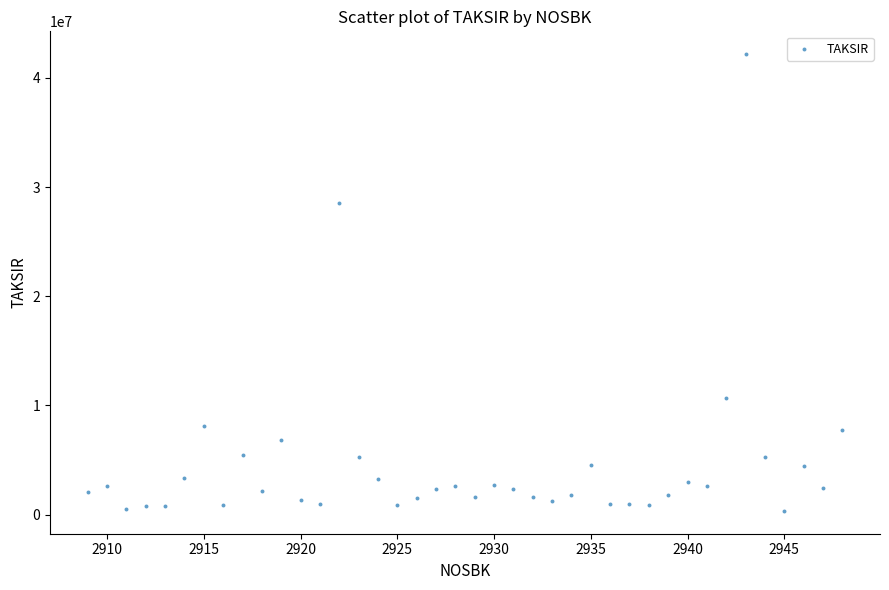

What Y value in the scatter plot is closest to 21258333?

28533333